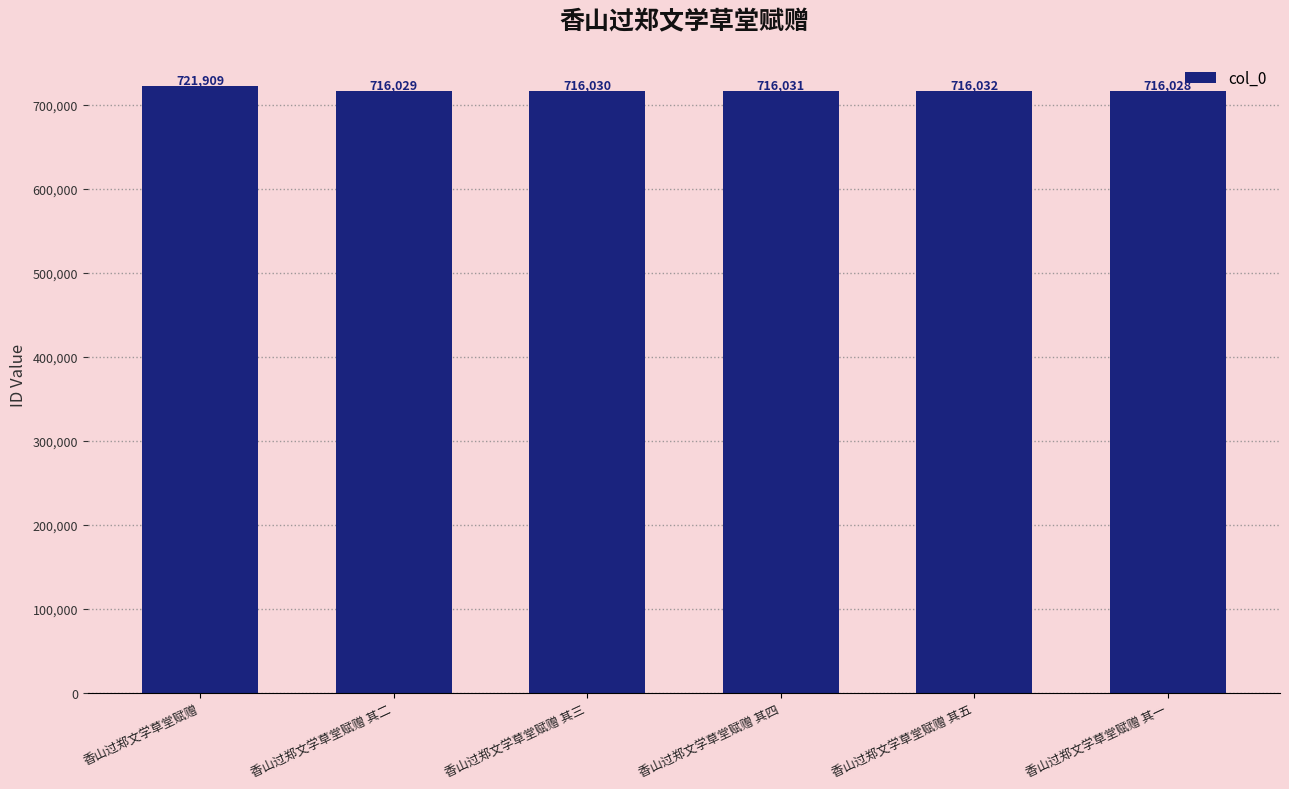

Where does the data first go above 716031?

香山过郑文学草堂赋赠